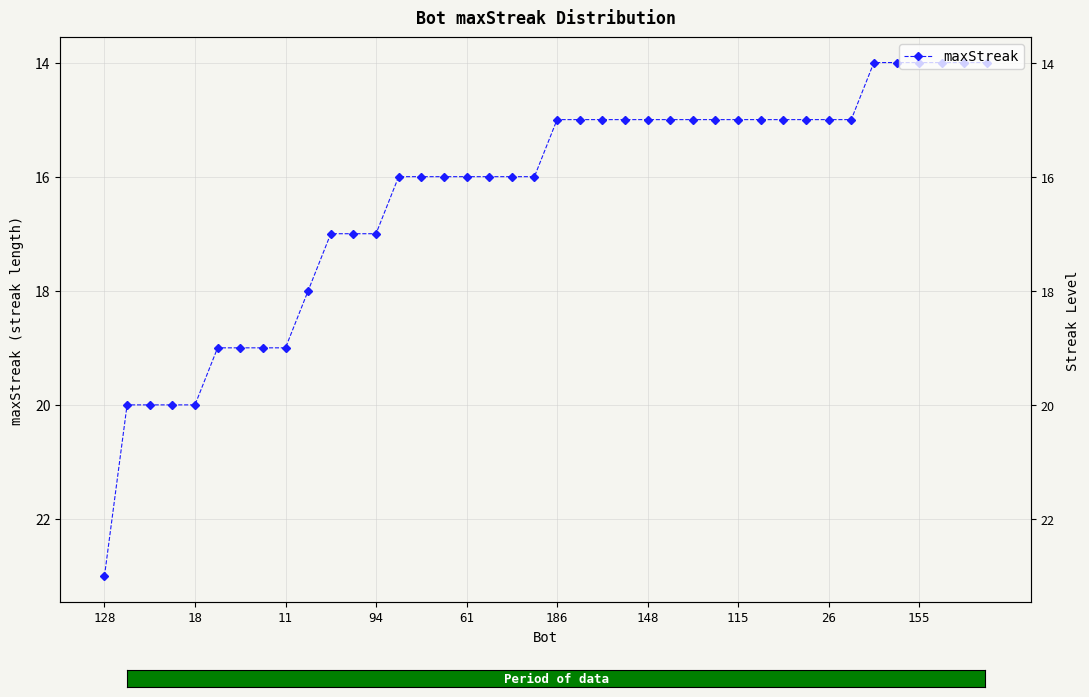

What is the difference between the values at 36 and 15?

2